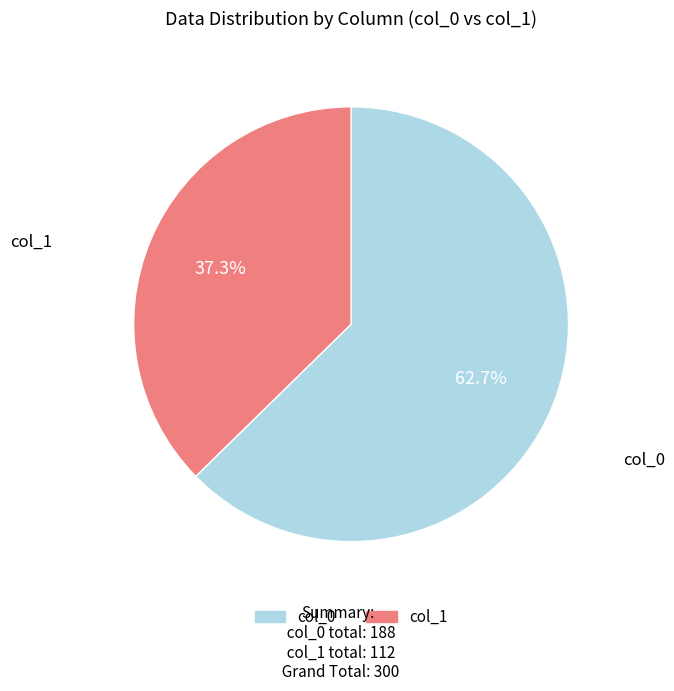

Is there any slice that represents more than half of the pie?

Yes